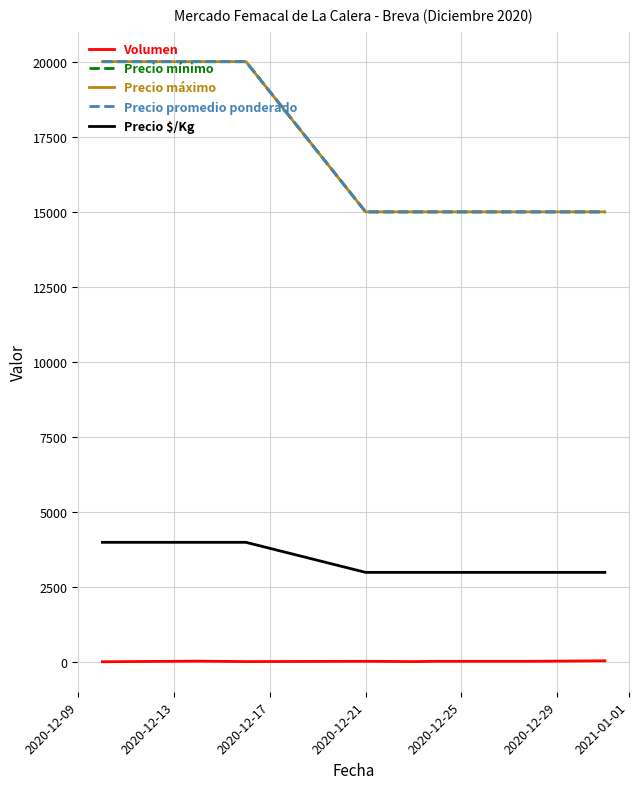

What is the average value of the Volumen series?

38